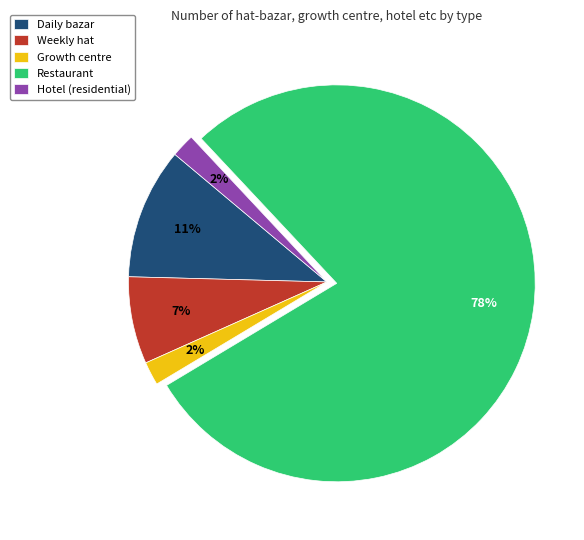

What is the majority slice?

Restaurant